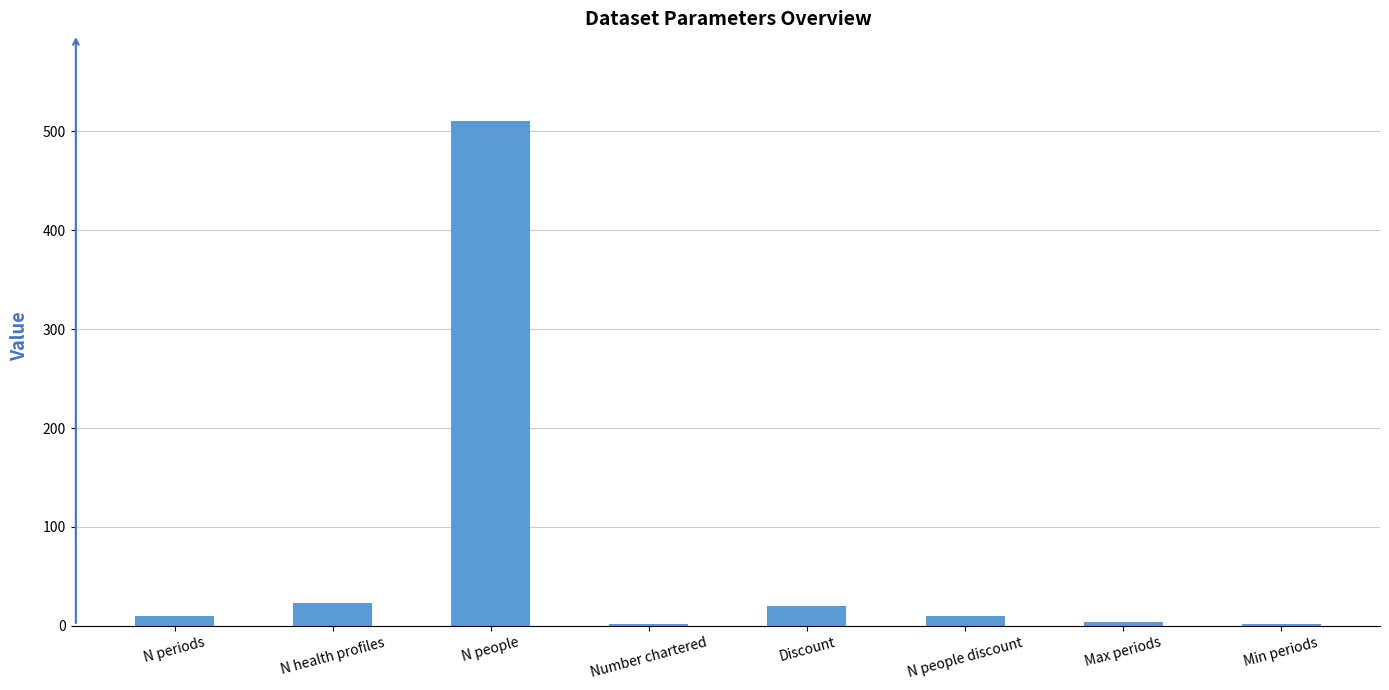

What is the maximum value shown in the chart?

510